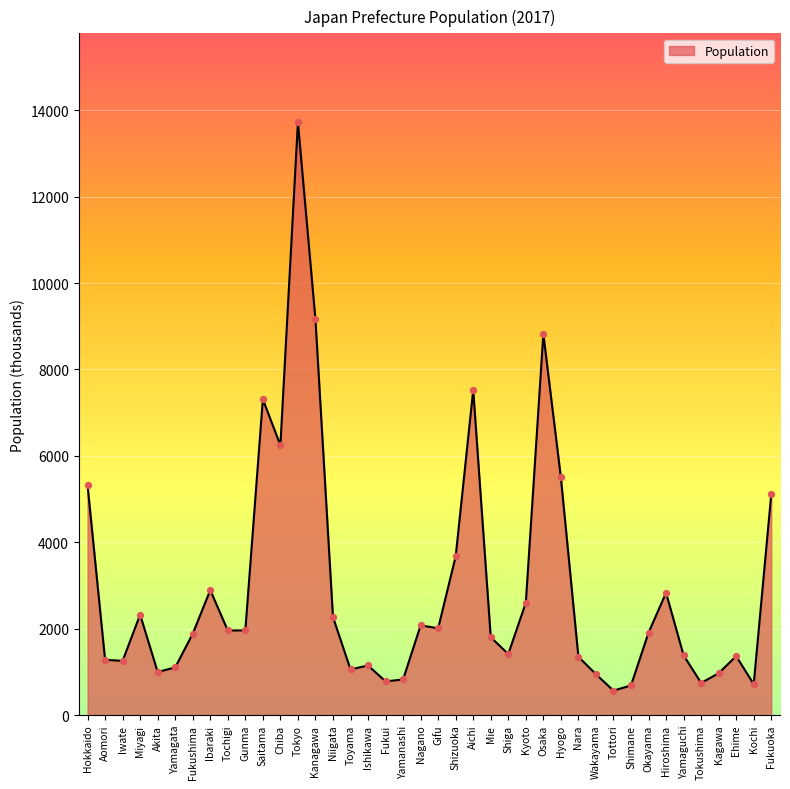

Approximately how many times larger is the value at Miyagi compared to Ehime?

1.7